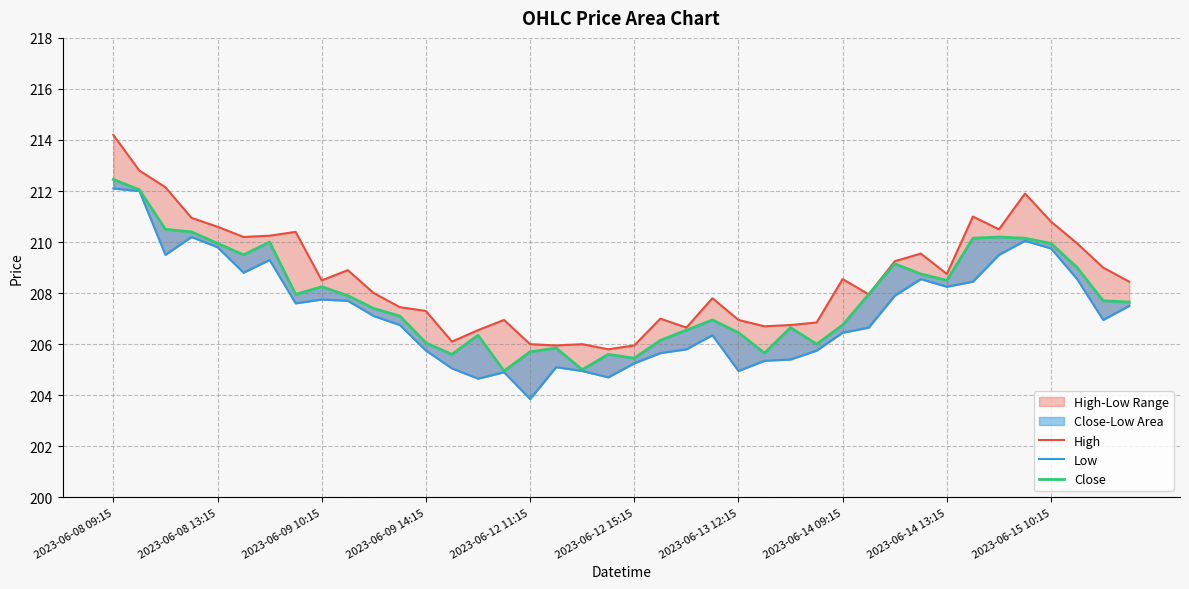

What is the total value across all series at 2023-06-09 14:15?

619.1